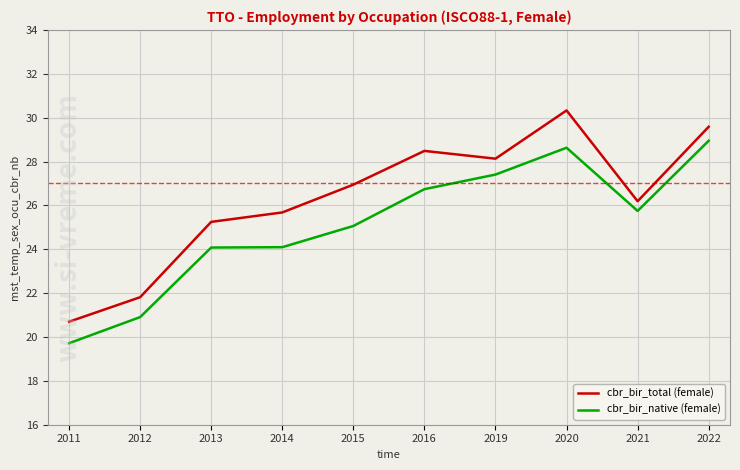

In cbr_bir_total (female), how many points are lower than both neighbors (excluding endpoints)?

2